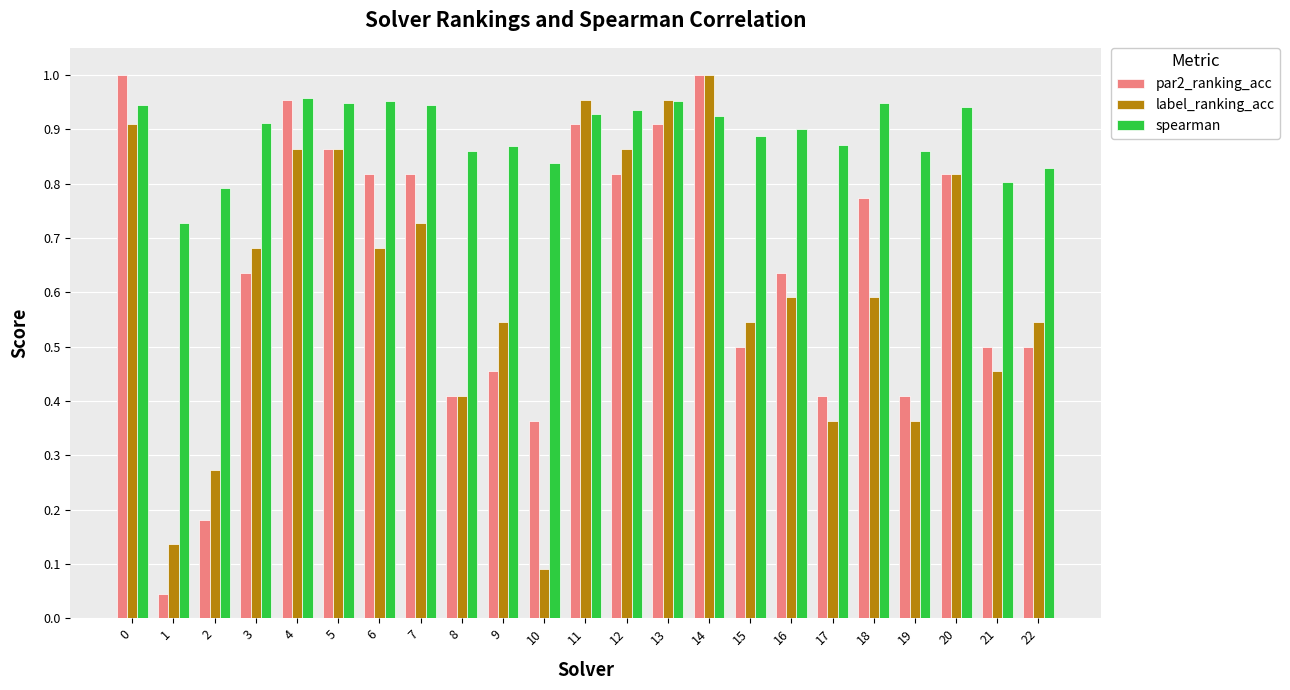

Where is label_ranking_acc nearest to the value 0?

10